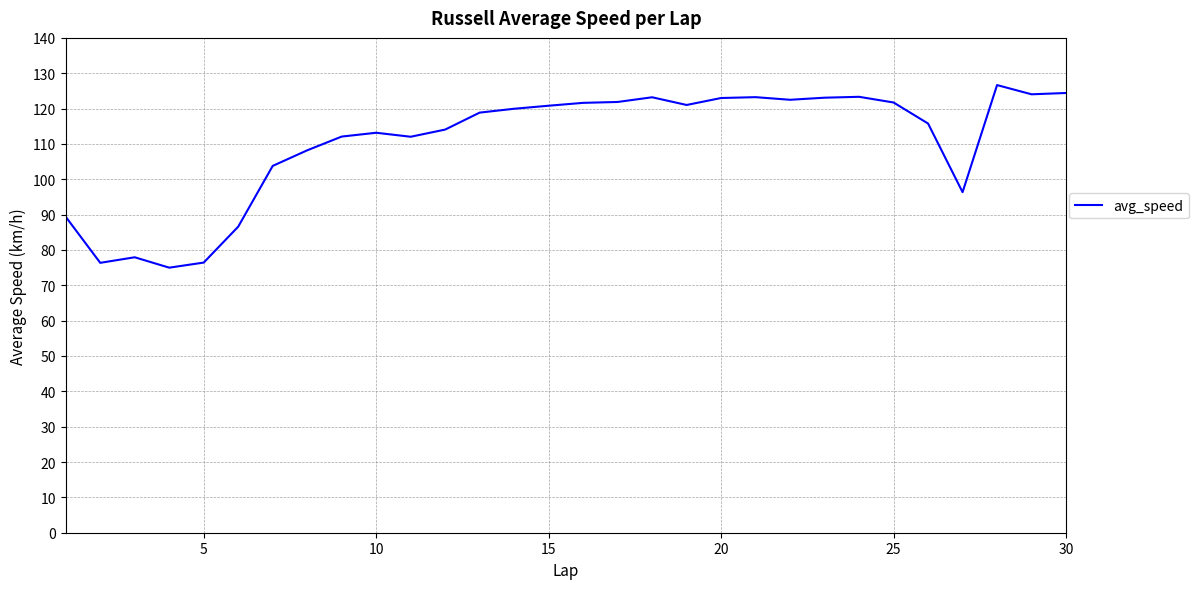

What is the minimum value shown in the chart?

75.0